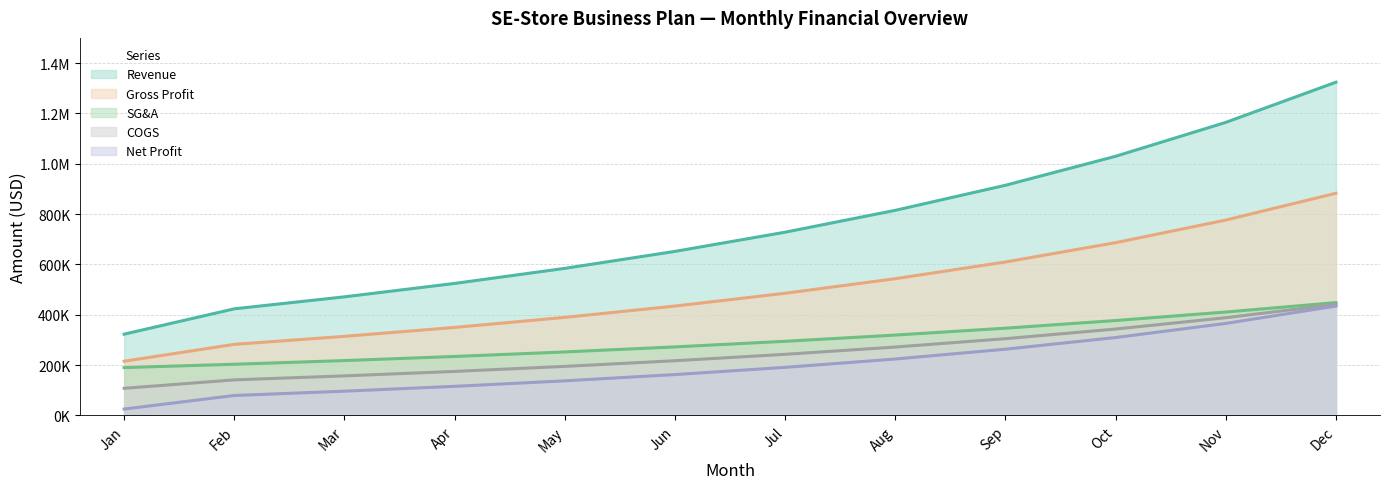

Does the chart have visible grid lines?

Yes